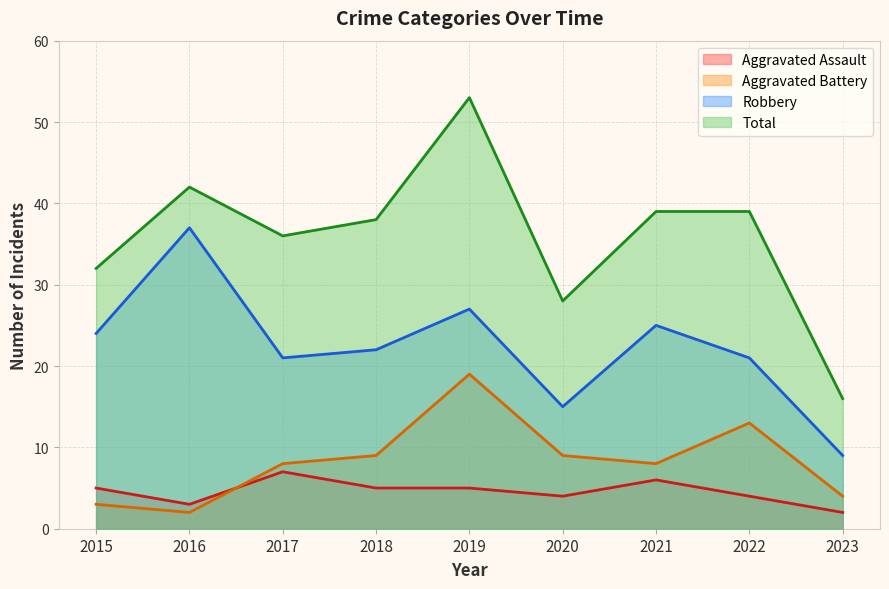

How many lines are shown in the chart?

4